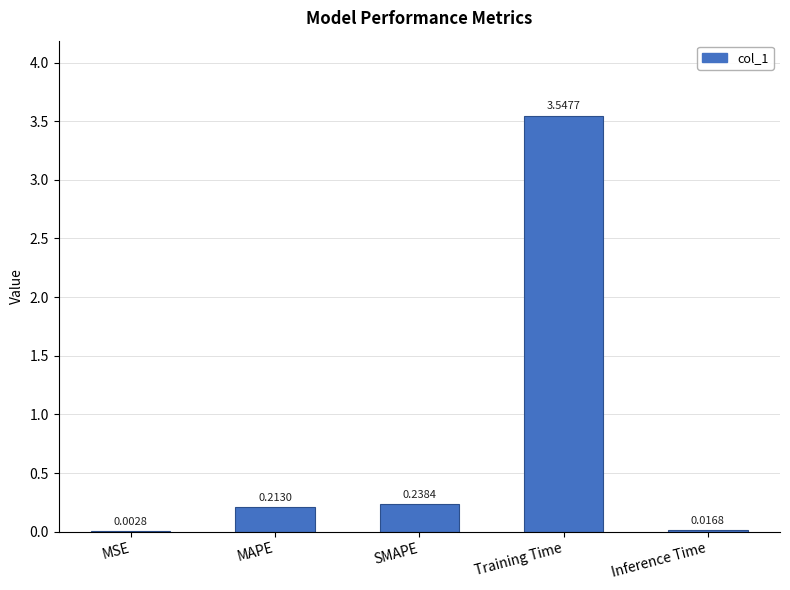

Between SMAPE and Inference Time, which is larger?

SMAPE